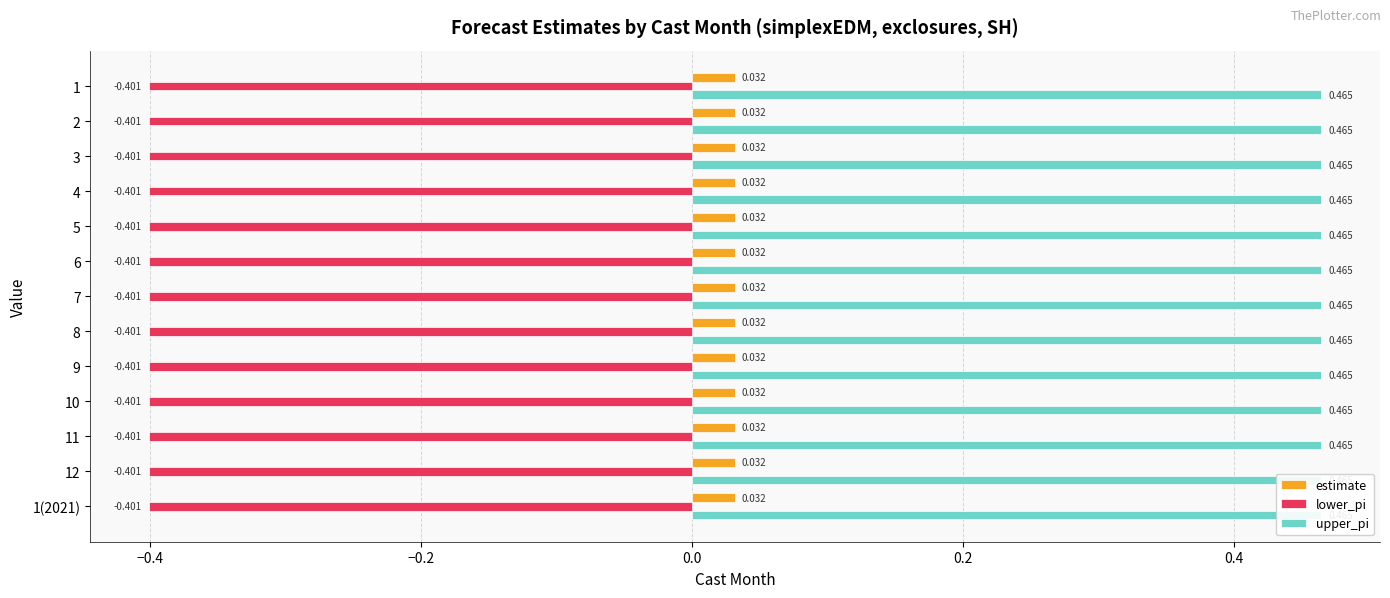

At which category is the sum across all series the highest?

1